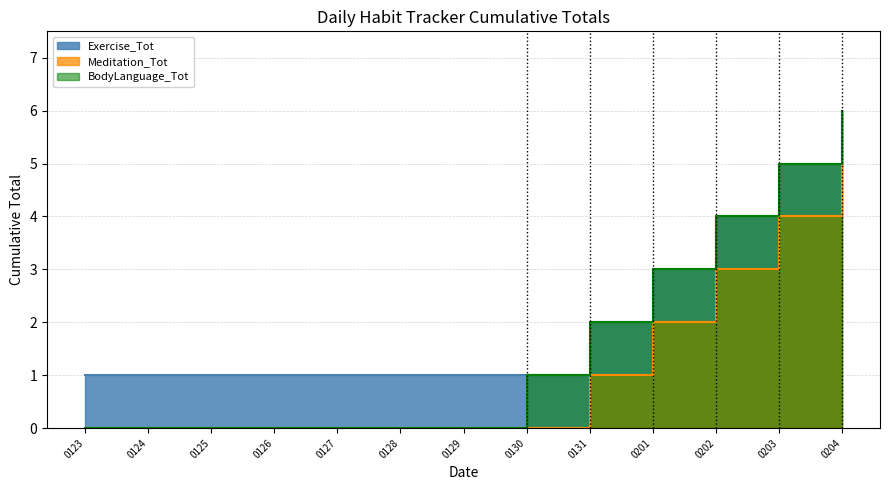

At which label does Meditation_Tot reach its minimum?

0123